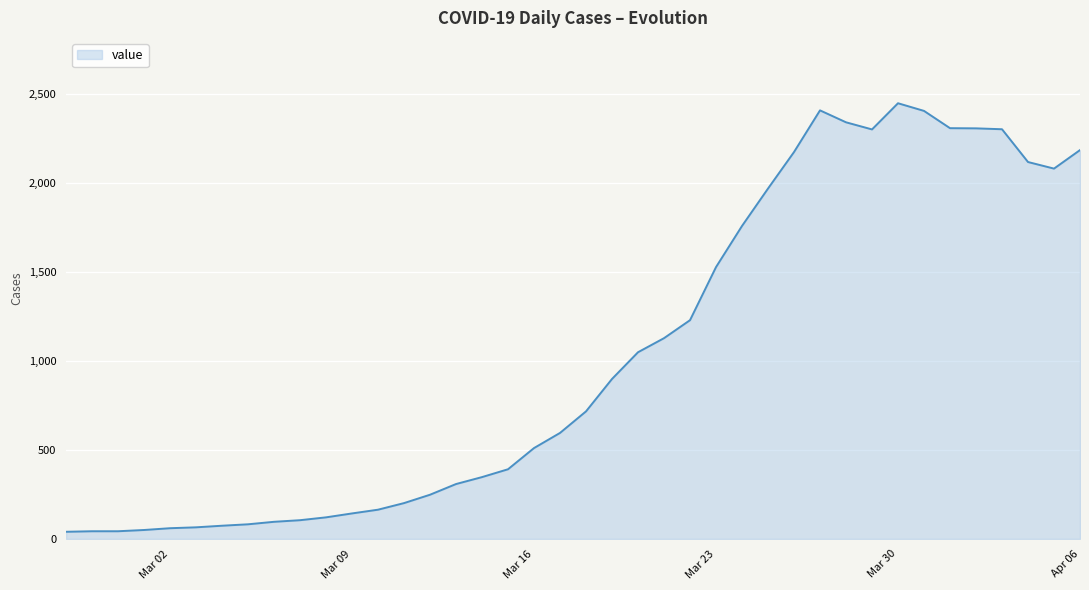

What is the difference between the maximum and minimum values?

2406